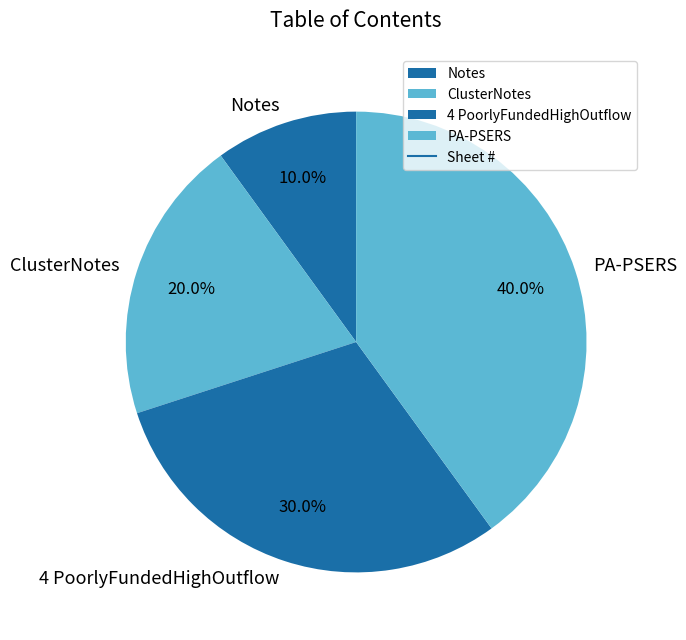

Is Notes the majority of the pie?

No